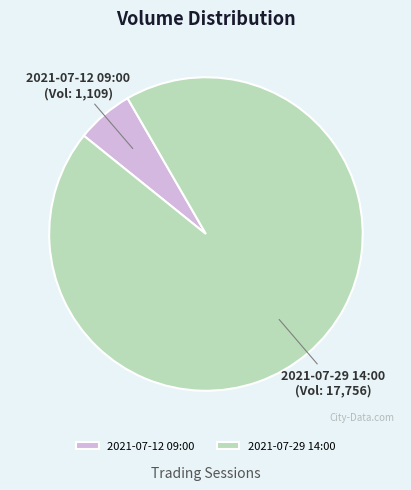

Rank the categories by value from highest to lowest.

2021-07-29 14:00, 2021-07-12 09:00